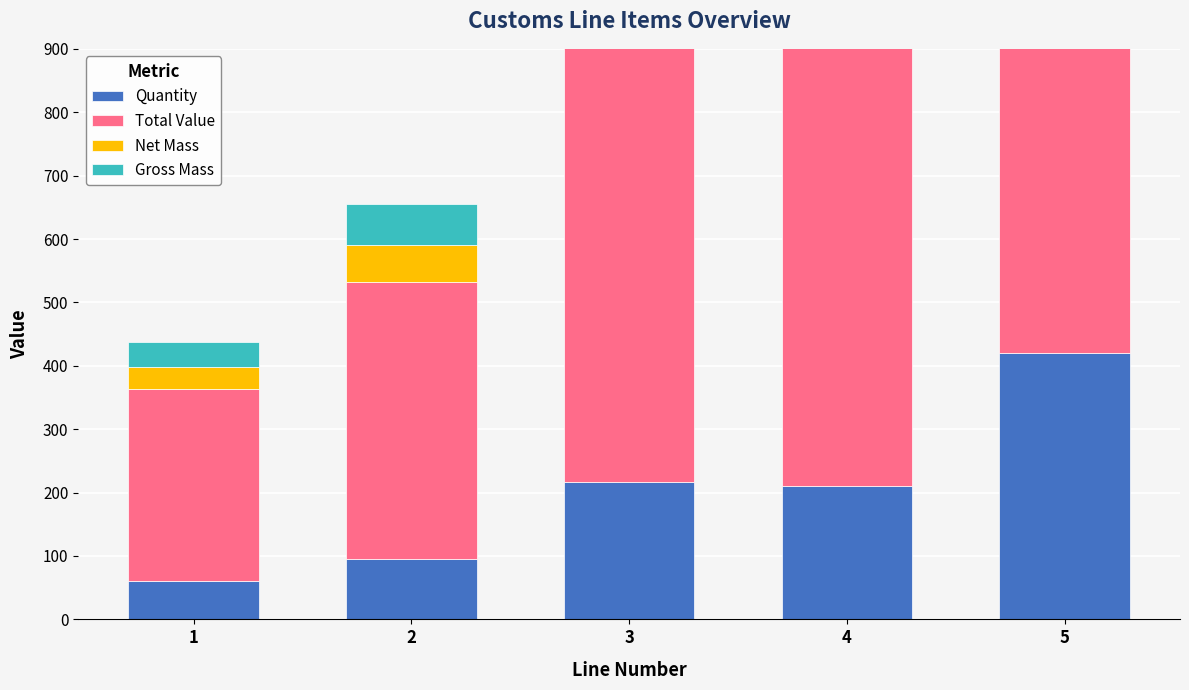

What is the total value across all series at 4?

1222.9